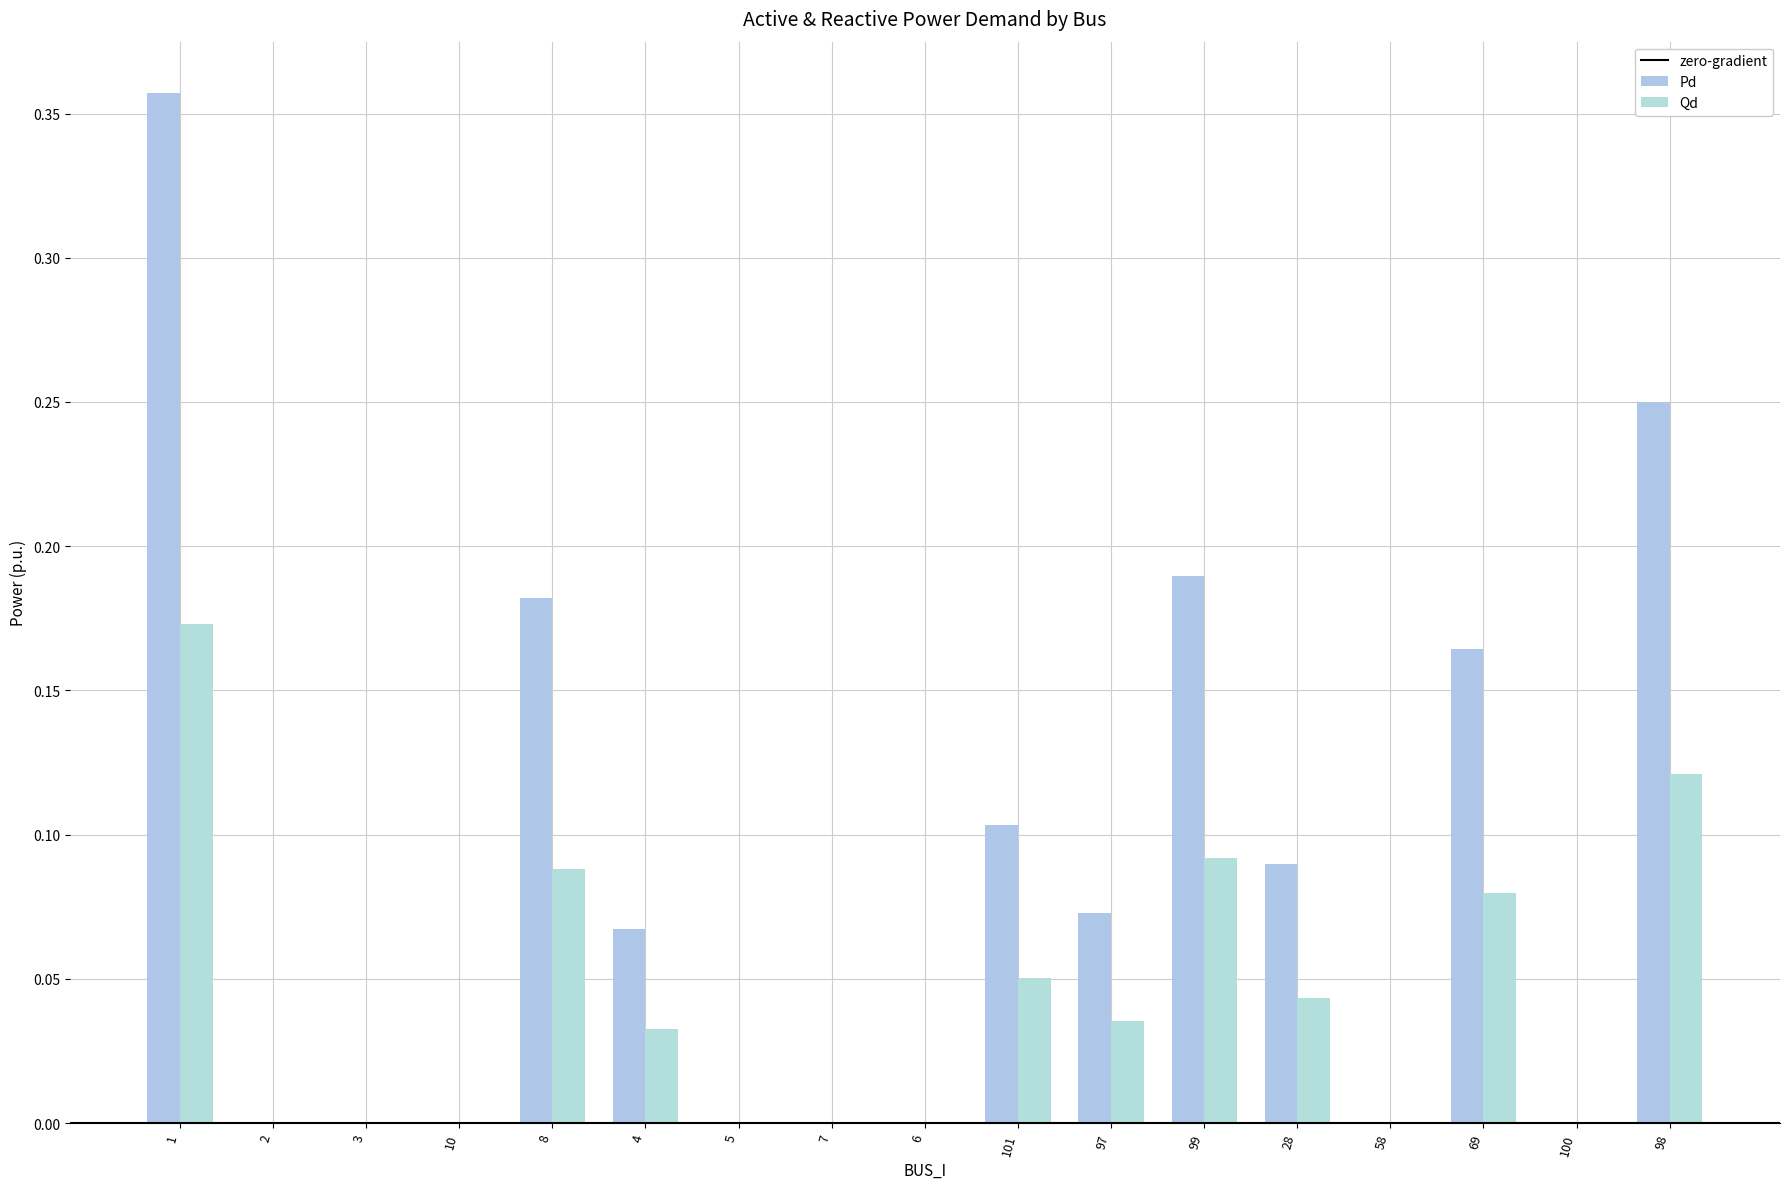

What value does the Qd series have at 99?

0.1